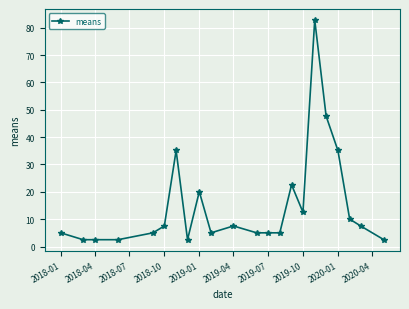

What is the minimum value shown in the chart?

2.5